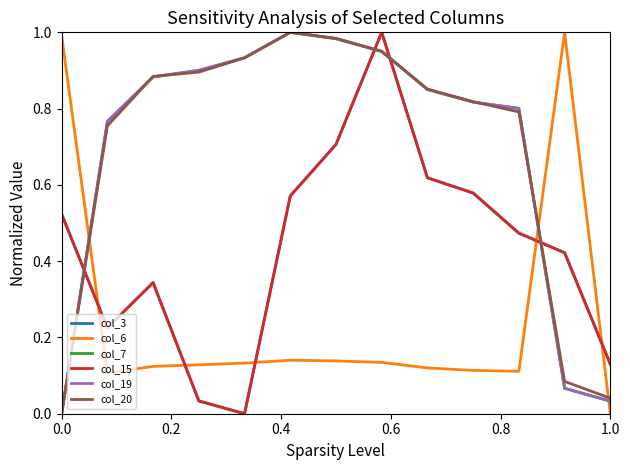

Is this an area chart (filled region under the line)?

No